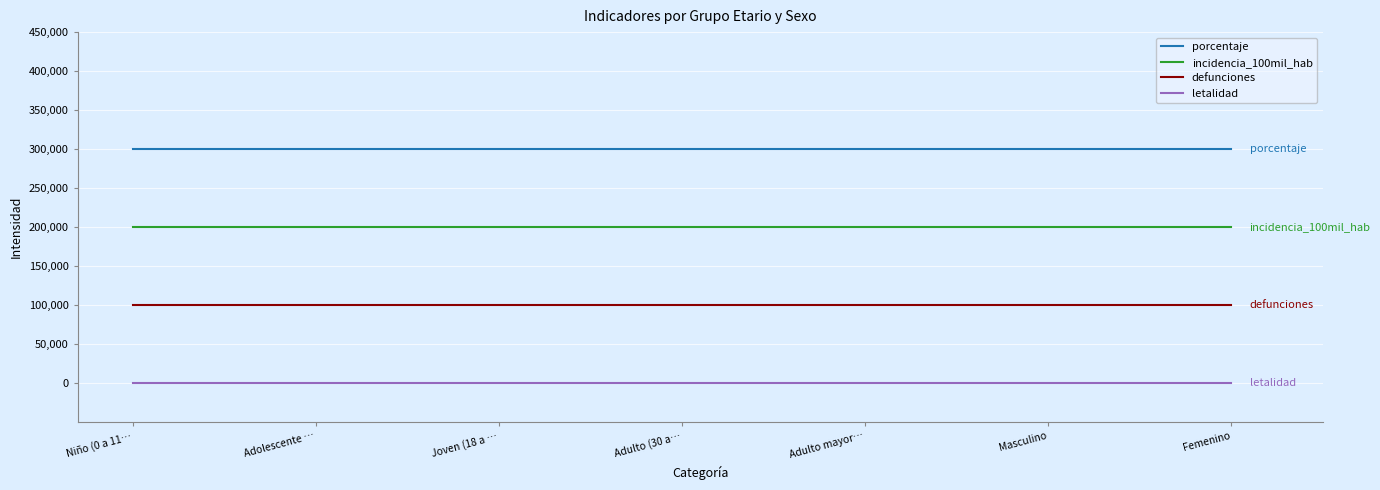

What are all the series names shown in the legend?

porcentaje, incidencia_100mil_hab, defunciones, letalidad